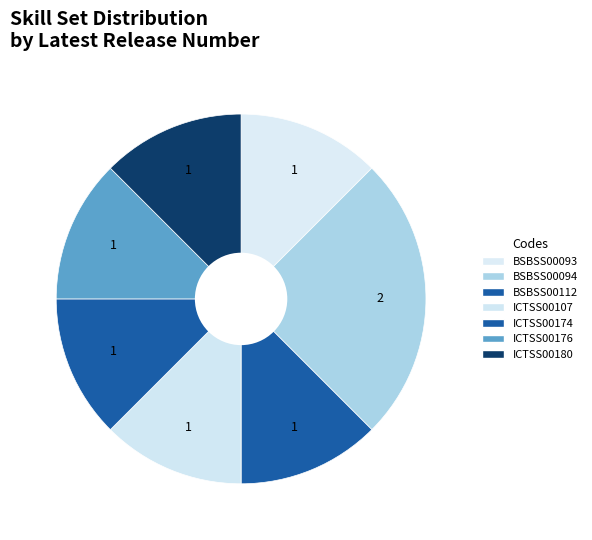

True or false: BSBSS00093 accounts for 12% of the total.

True